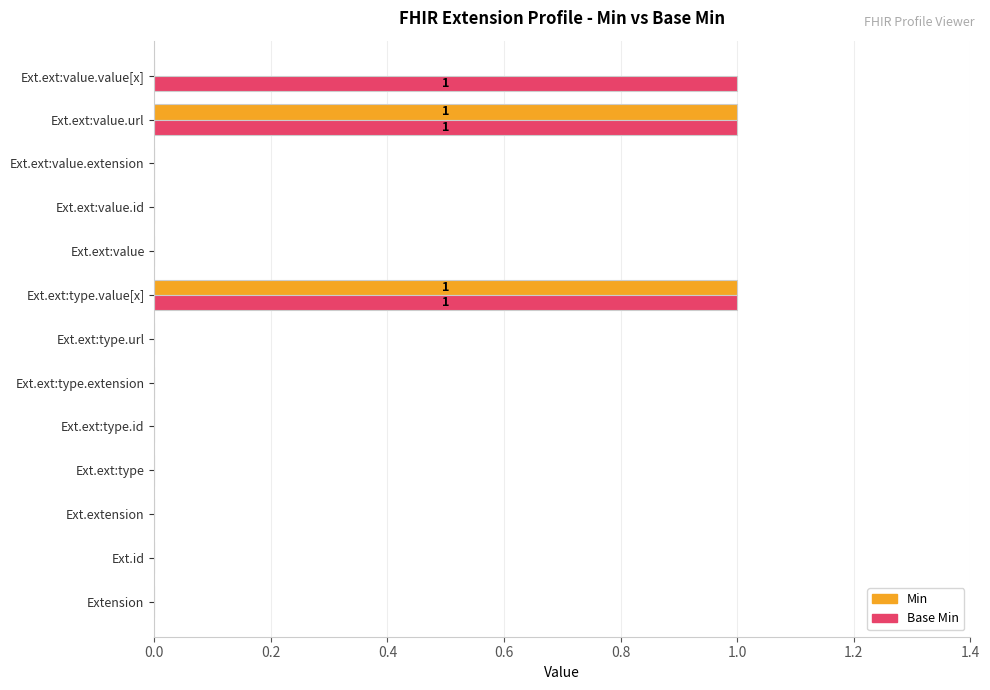

True or false: Min has a value of 1 at Ext.id.

False